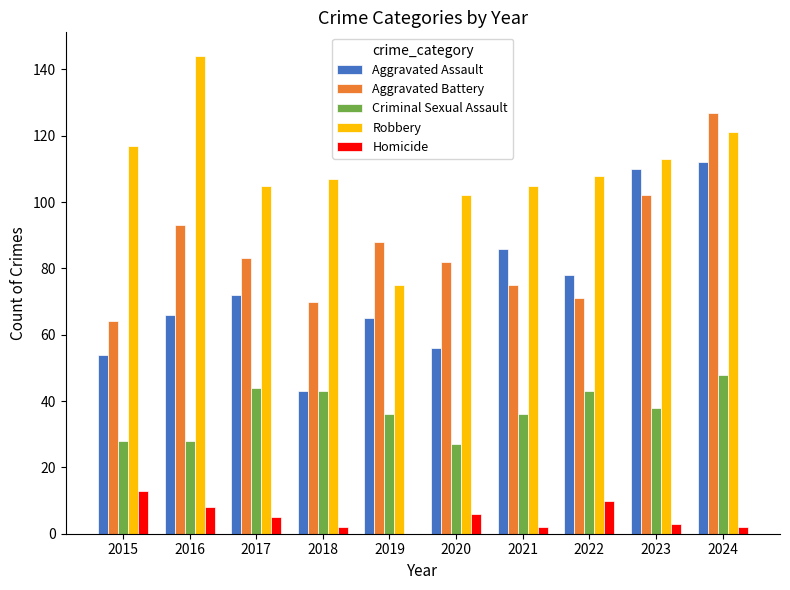

Which series has the largest total across all categories?

Robbery